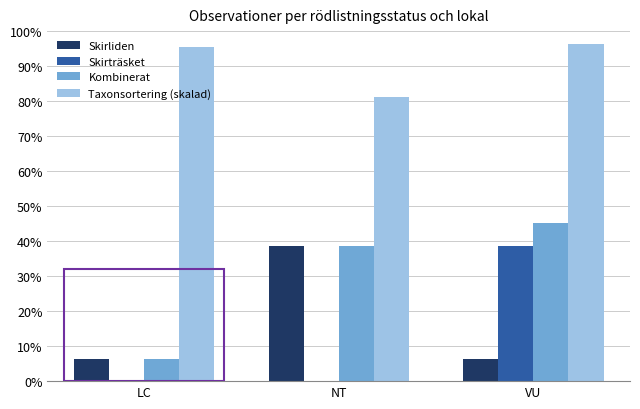

The Kombinerat series shows 11.7 at NT. True or false?

False